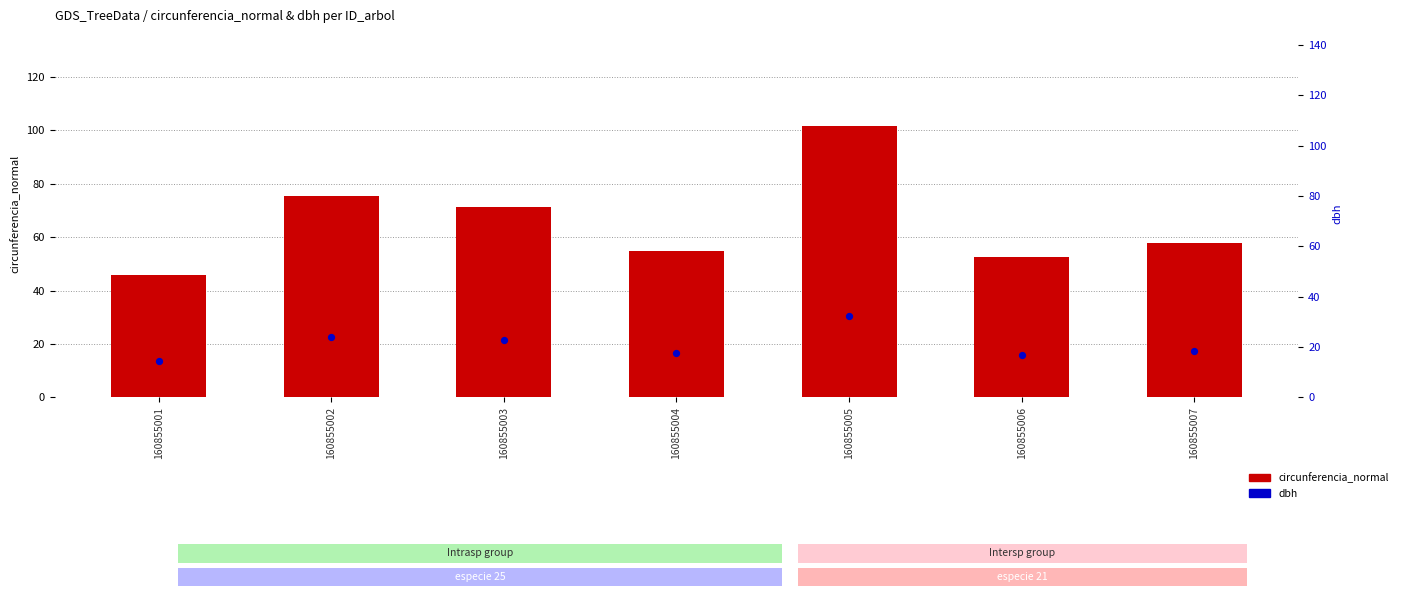

At how many categories does at least one series exceed 52?

6